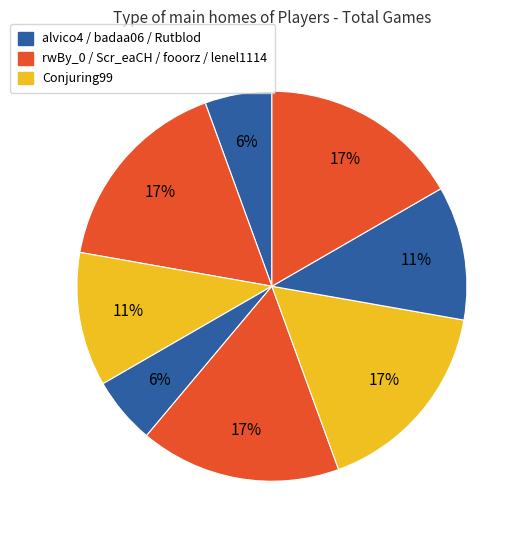

How many segments does this pie chart have?

8